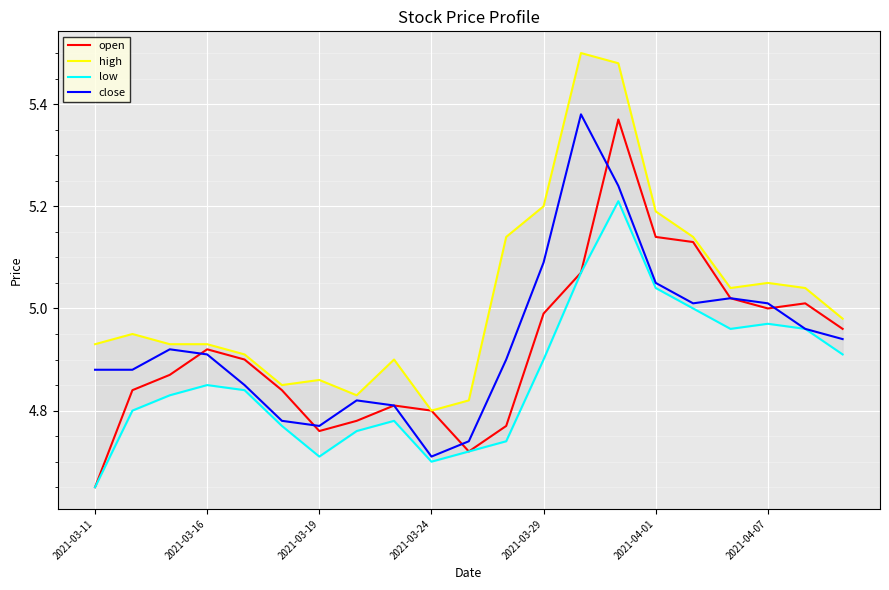

What is the maximum value for low?

5.2